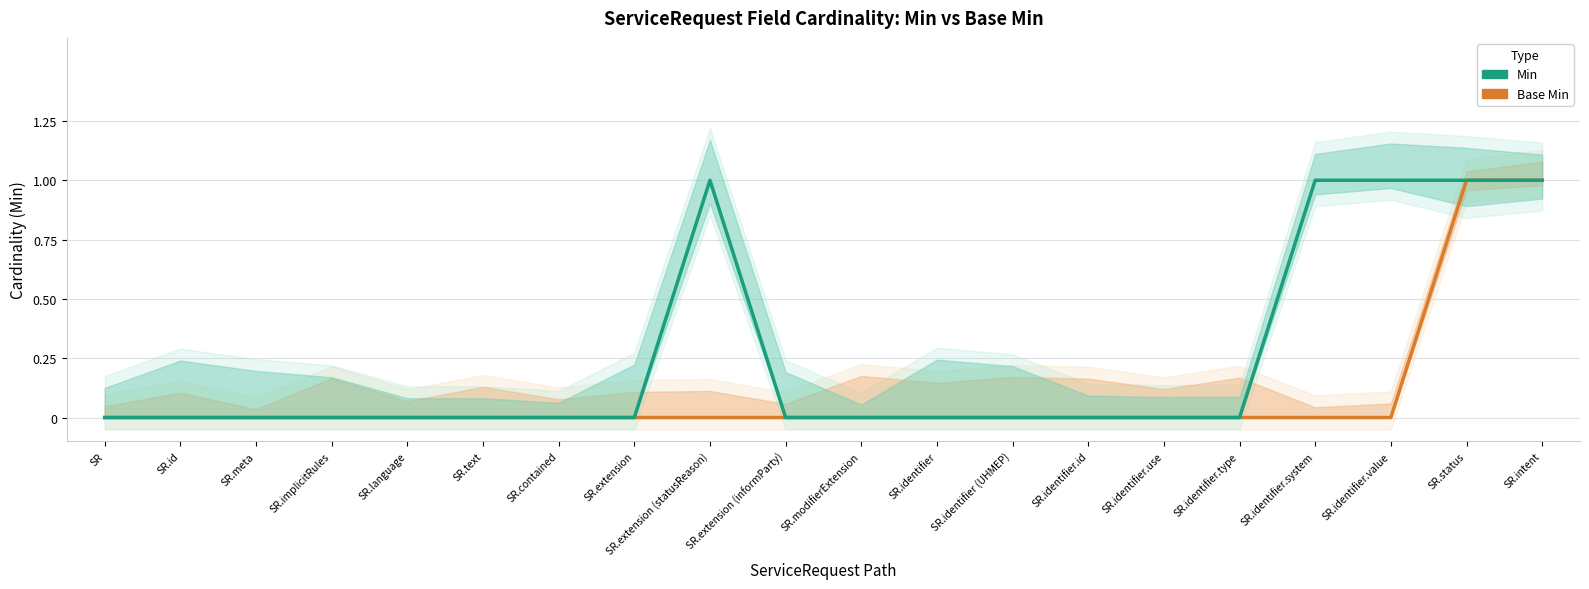

Is the value of Min at SR.extension greater than the value of Base Min at SR.implicitRules?

No